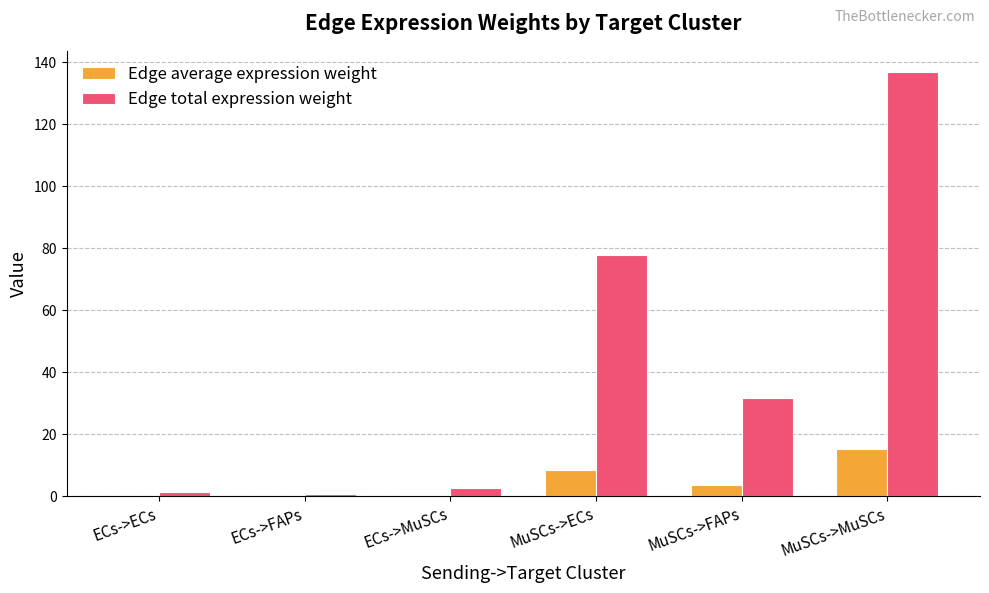

Count the number of data series in this chart.

2